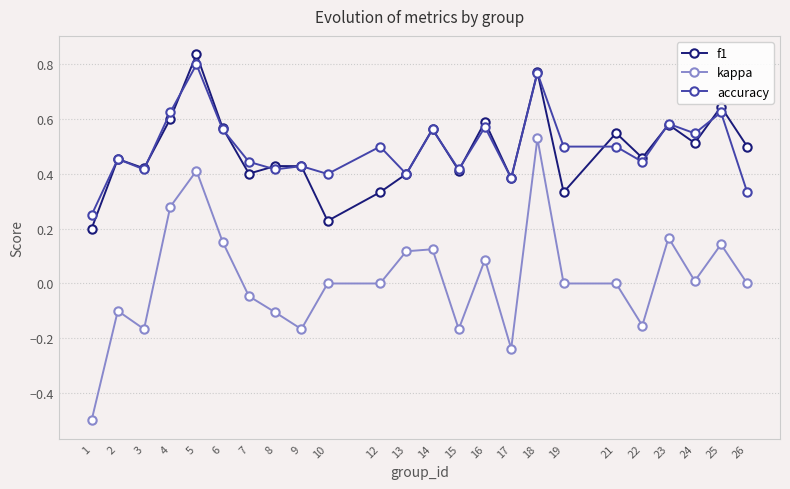

What is the total value across all series at 25?

1.4